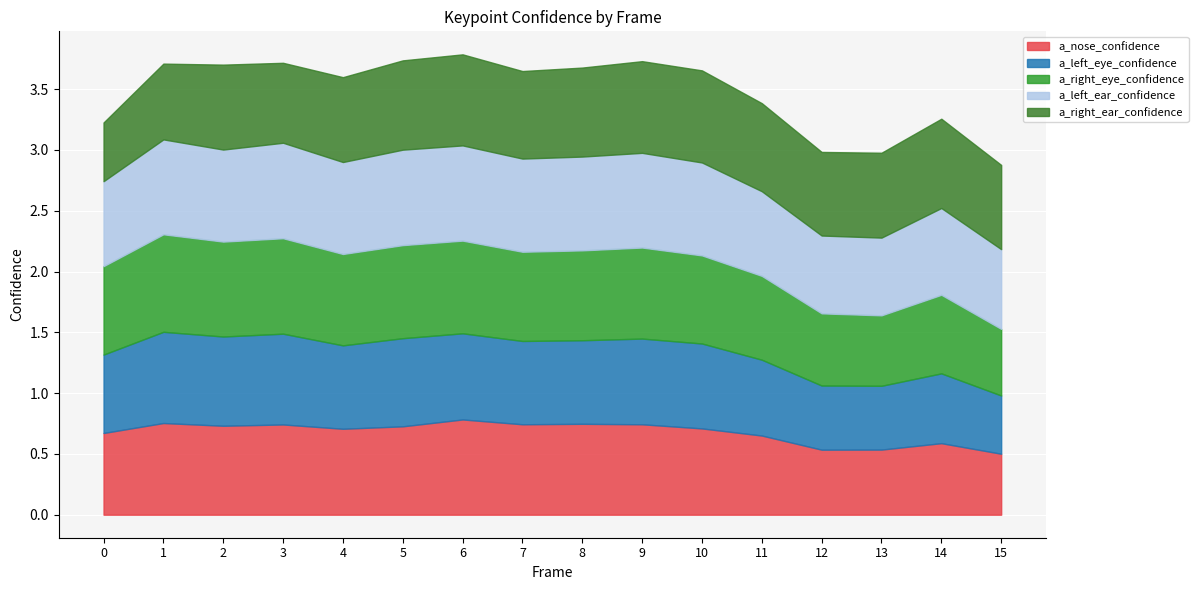

How many a_left_ear_confidence values are between 0 and 1?

16